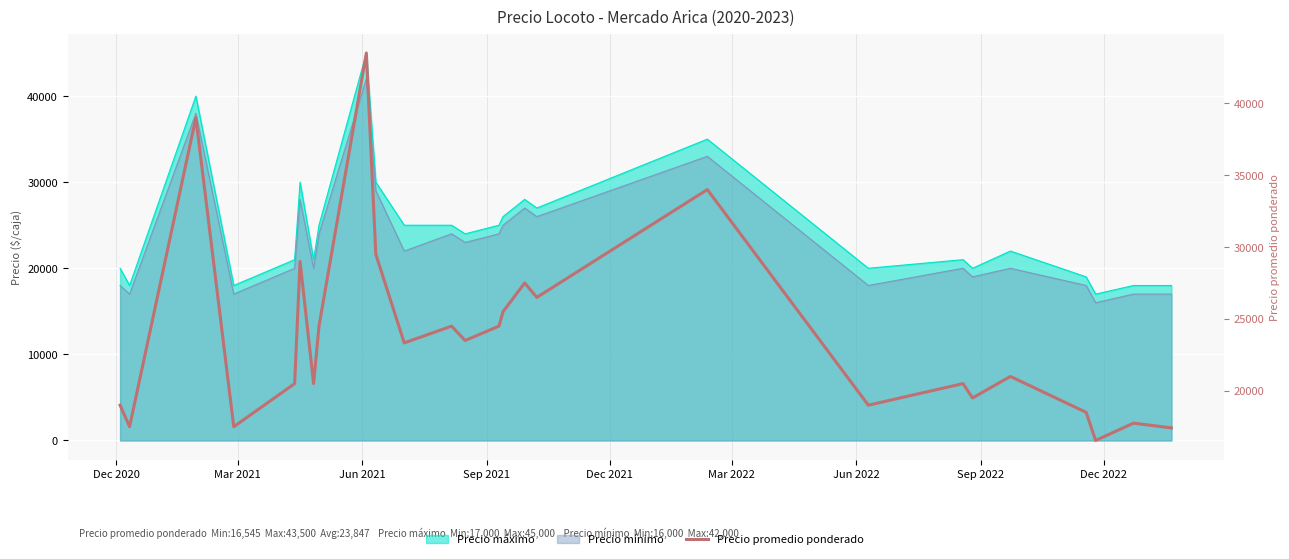

What is the greatest value displayed?

43500